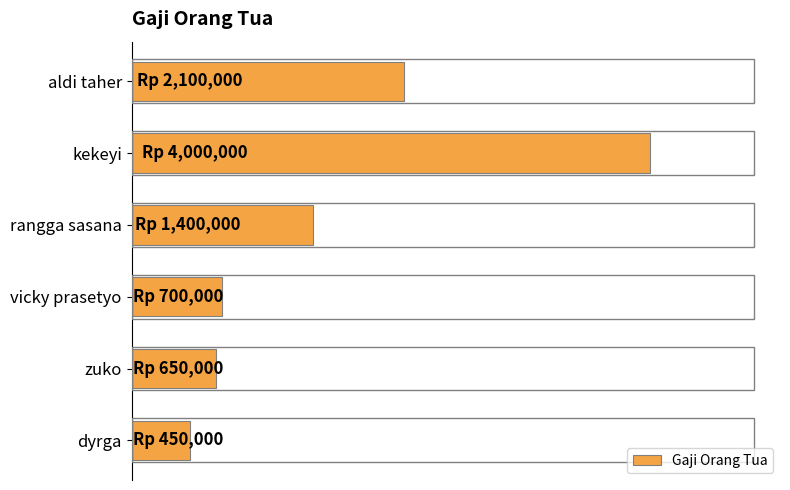

What is the difference between the second highest and second lowest values?

1450000